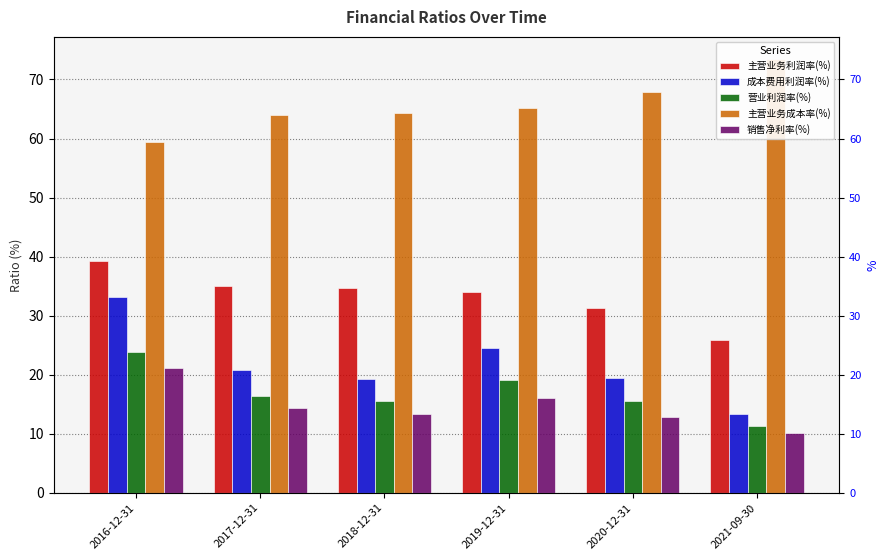

What is the difference between the highest and lowest values at 2021-09-30?

63.4